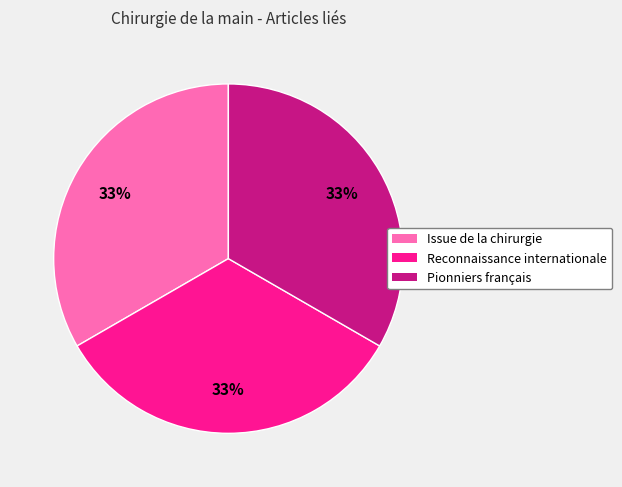

How many slices are in this pie chart?

3